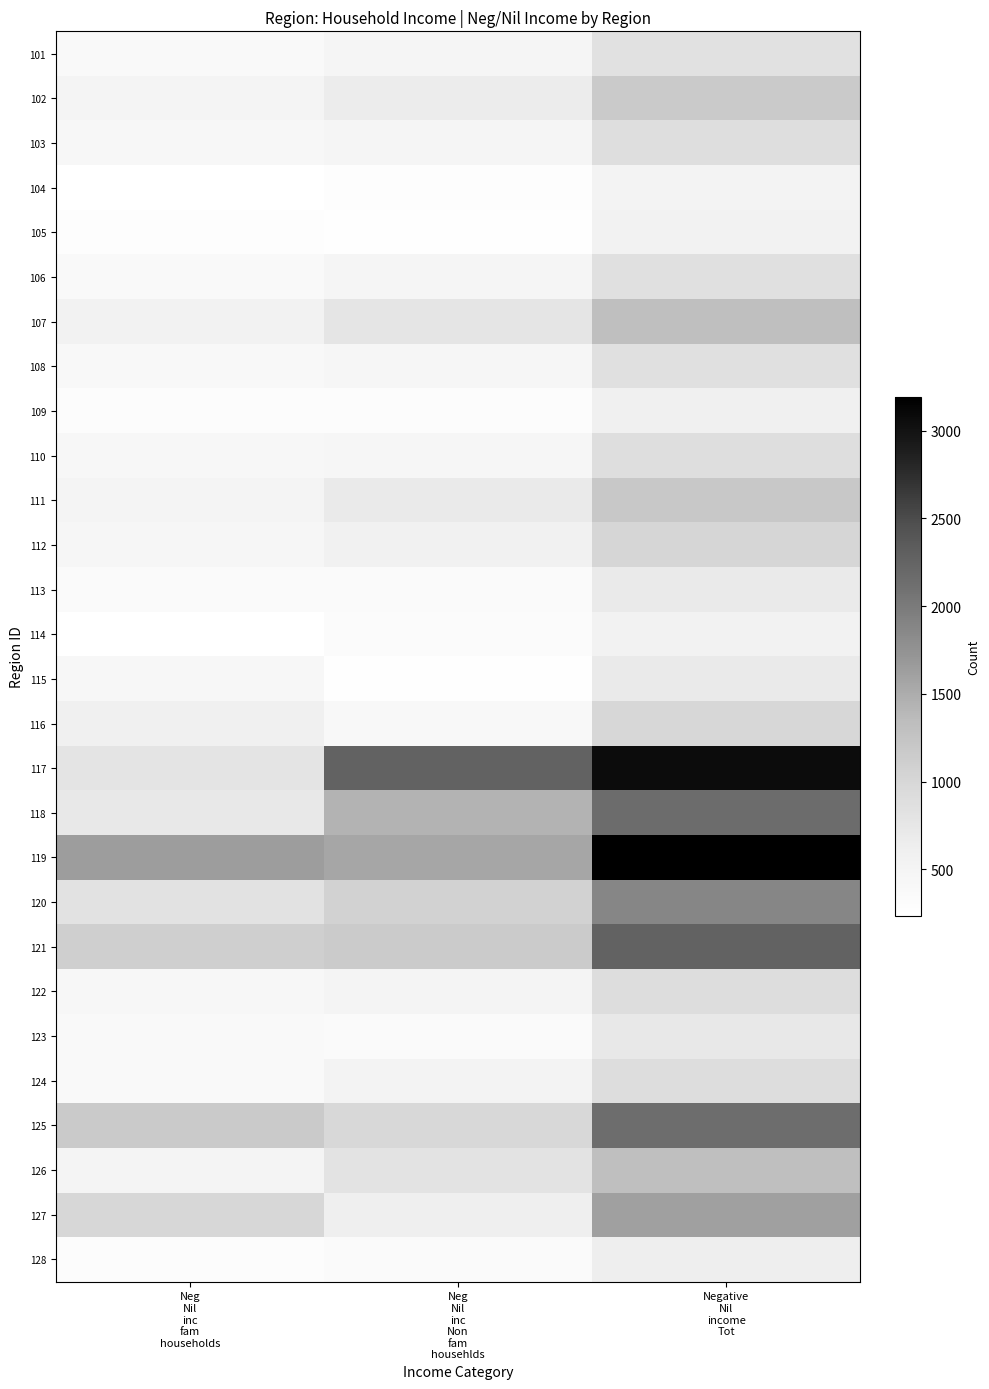

At which category is the sum across all series the highest?

Negative
Nil
income
Tot